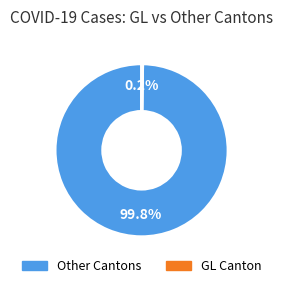

Is there a majority slice in this chart?

Yes